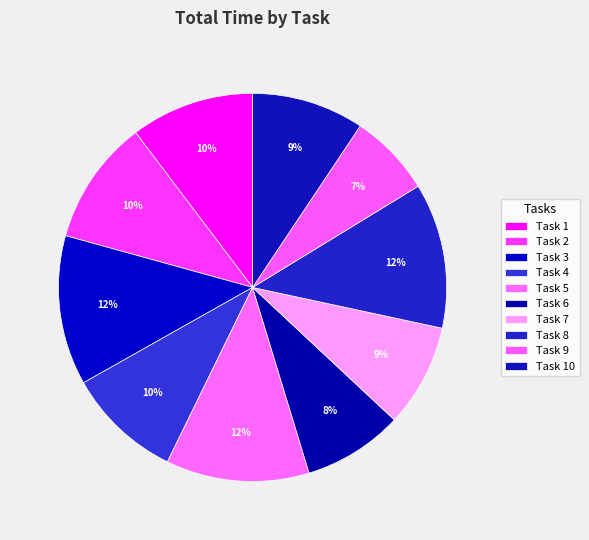

How many segments does this pie chart have?

10